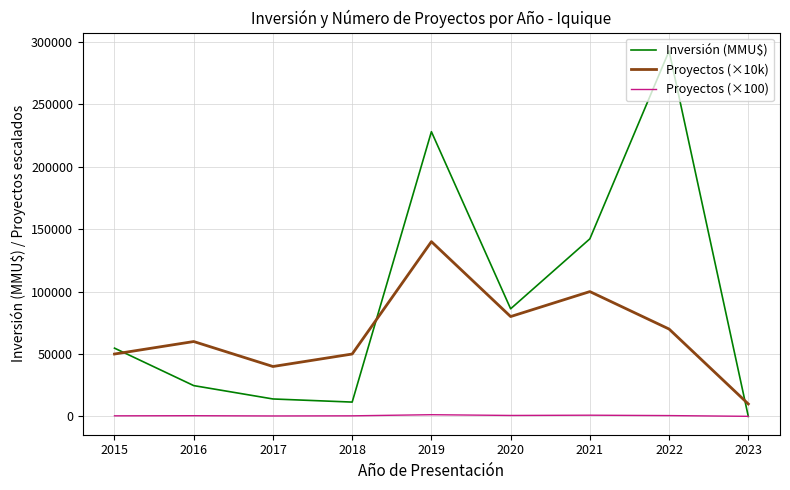

Which series has the largest range (max minus min)?

Inversión (MMU$)